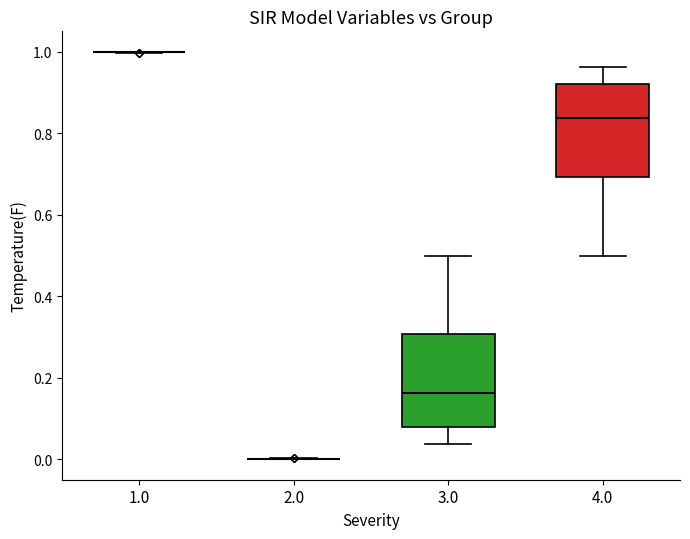

Where is the lower edge of the box at x = 3.0 on the y-axis? The values are not printed on the chart, so give them approximately, as read against the axis.

0.08